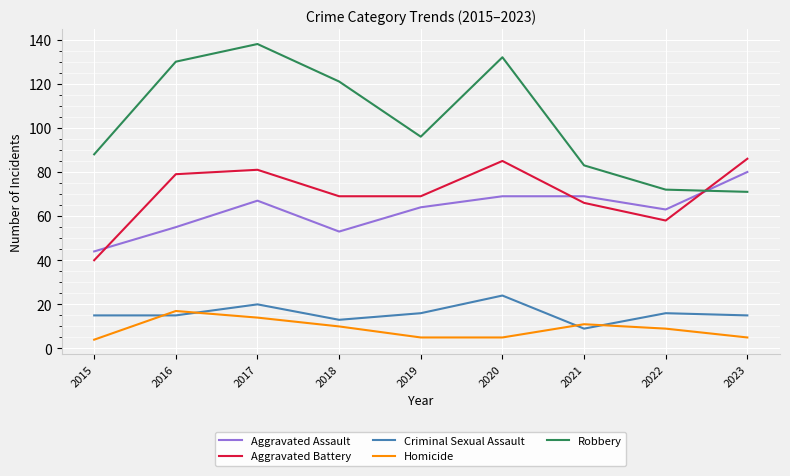

After their last crossing, which series has the higher values: Robbery or Aggravated Assault?

Aggravated Assault